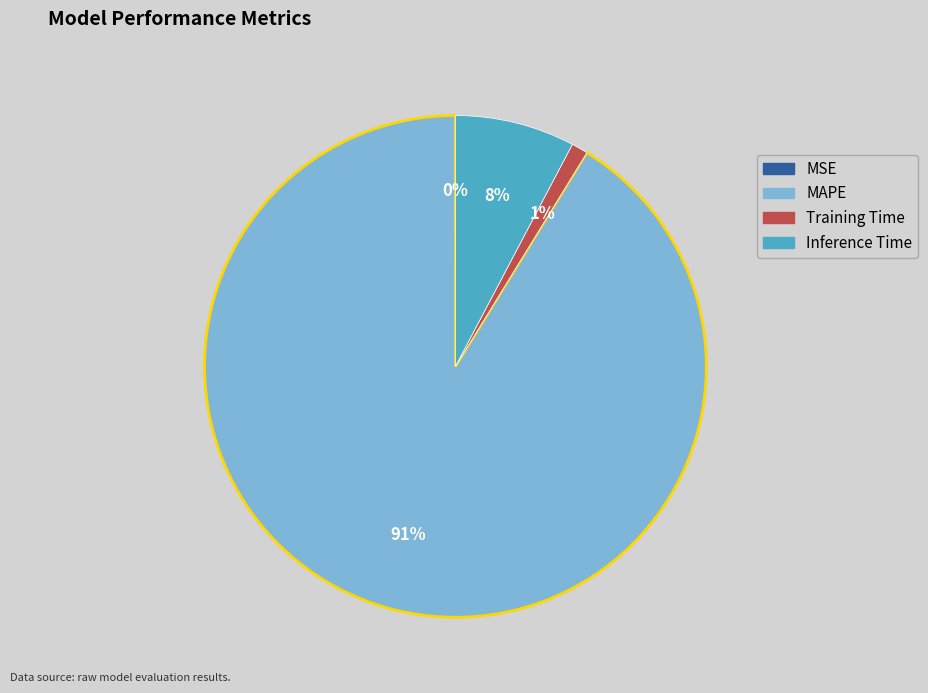

To the nearest percent, what is the difference between the largest and smallest slice percentages?

91%